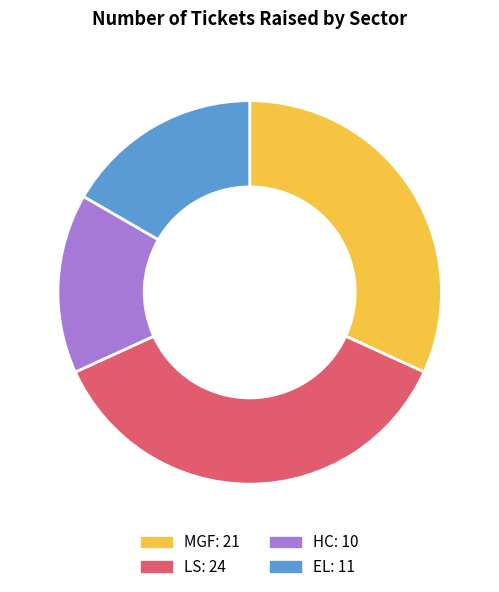

Count the number of slices in the pie.

4